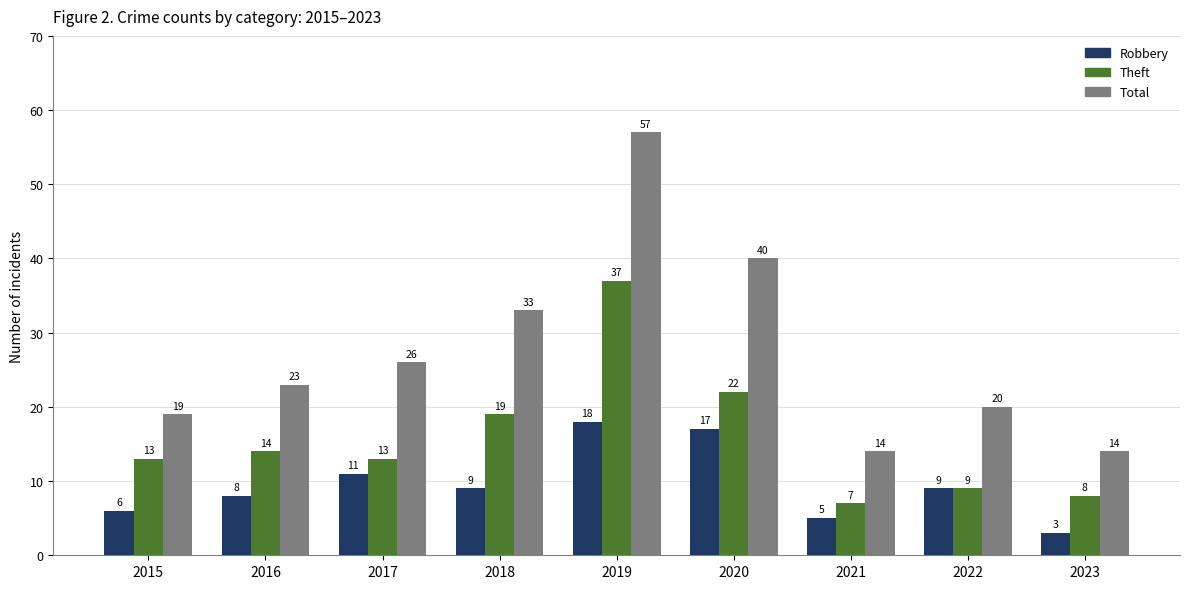

At 2019, list the series in order from smallest to largest.

Robbery, Theft, Total